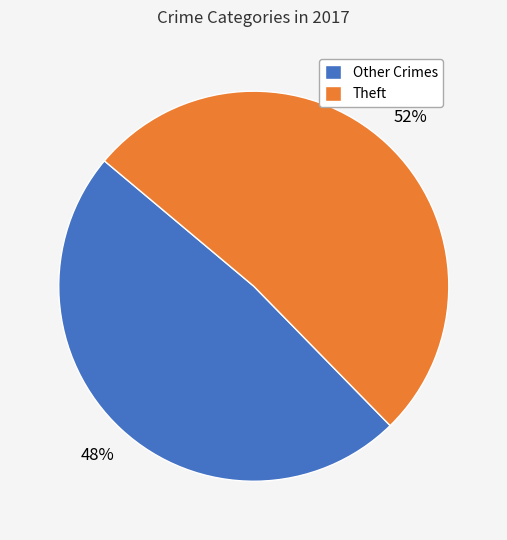

Which has a higher value, Other Crimes or Theft?

Theft